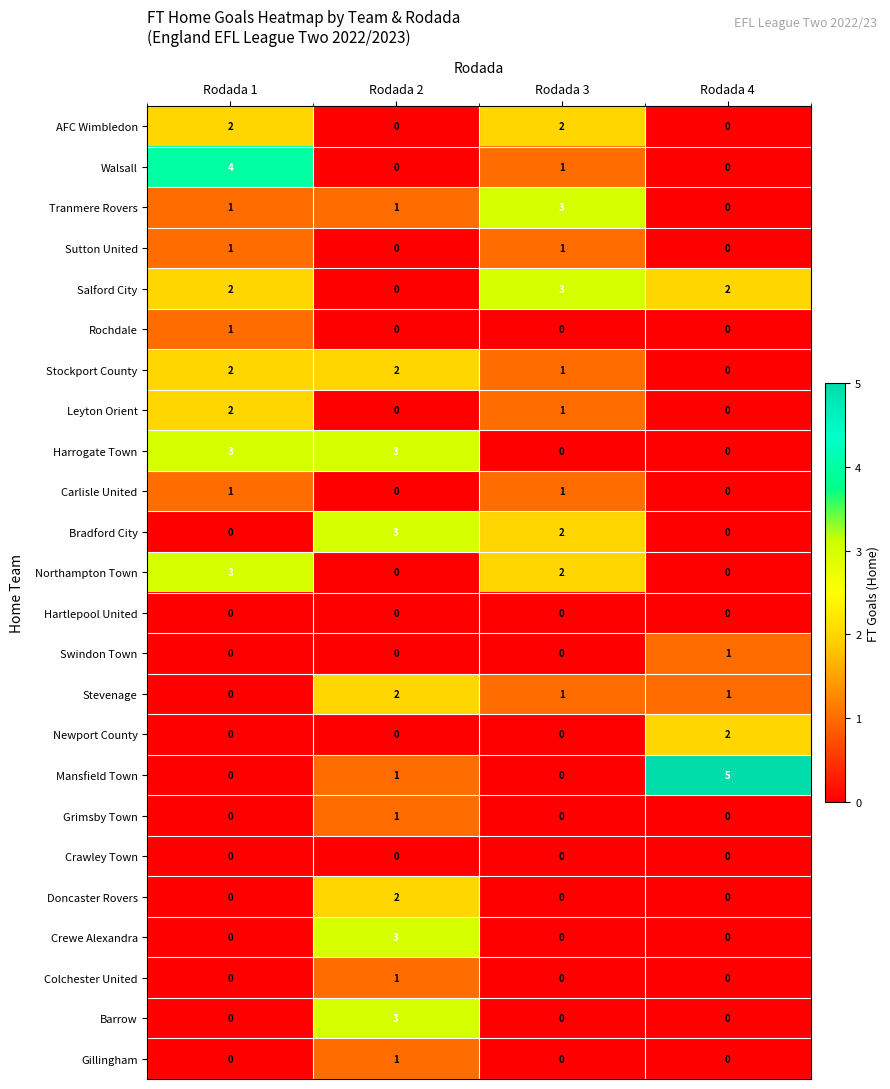

What is the total value across all series at Rodada 1?

22